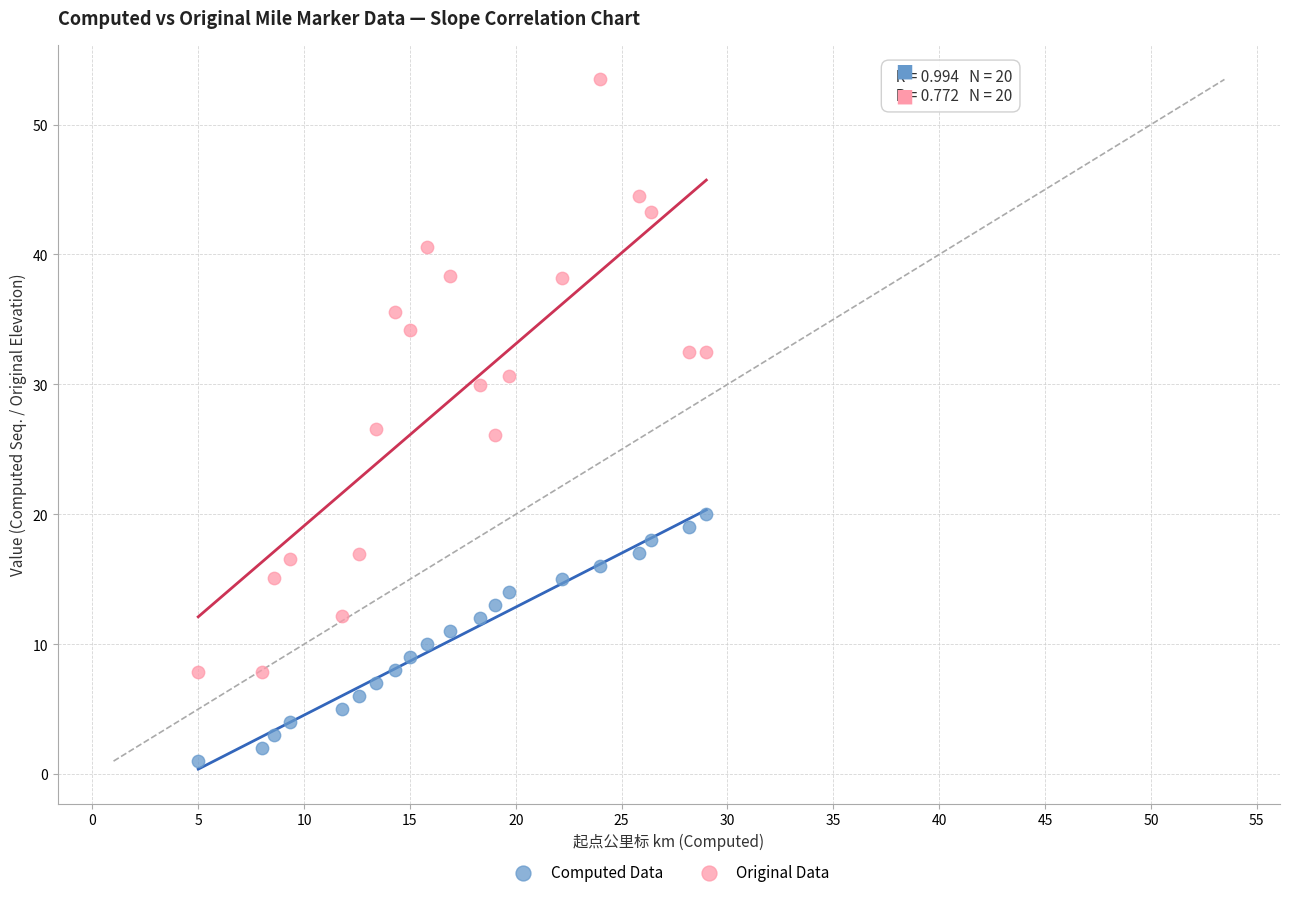

Which series contains the lowest Y value?

Computed Data